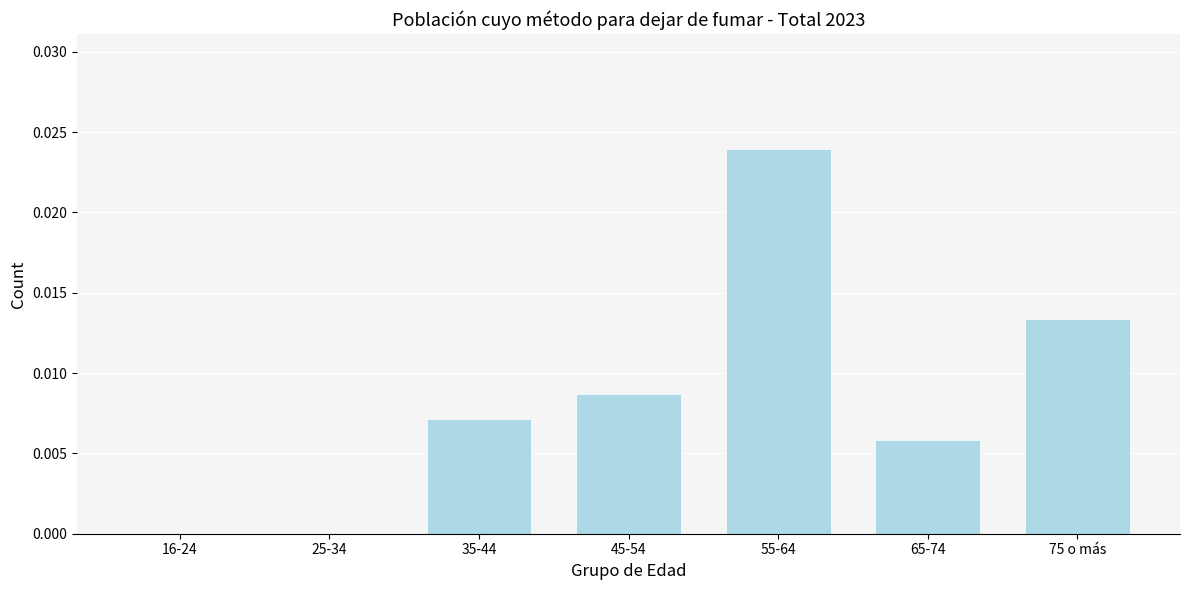

Between 65-74 and 45-54, which is larger?

45-54